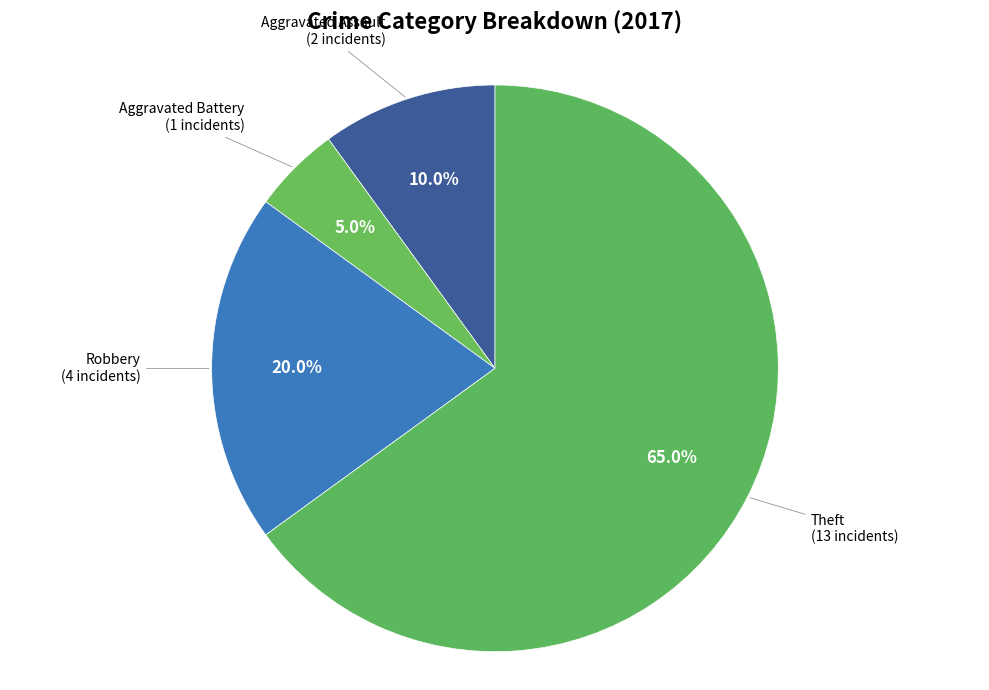

The Theft slice represents 65% of the pie. True or false?

True